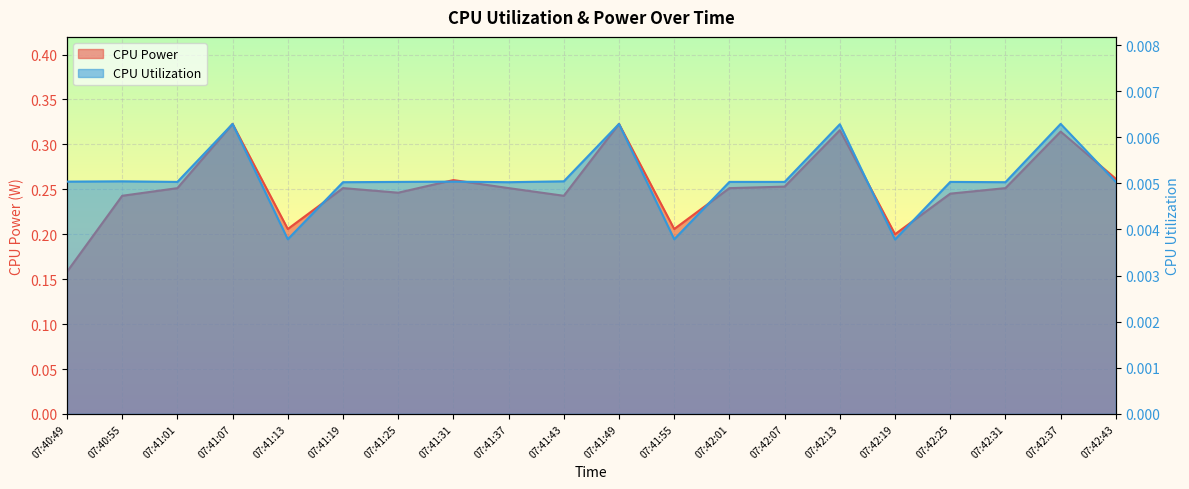

True or false: CPU Utilization and CPU Power cross at least once.

False